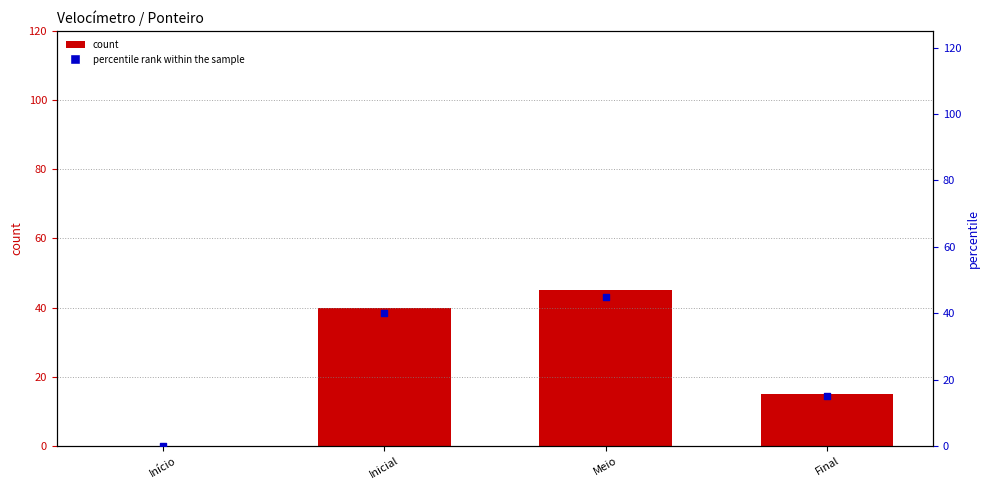

What are all the series names shown in the legend?

count, percentile rank within the sample